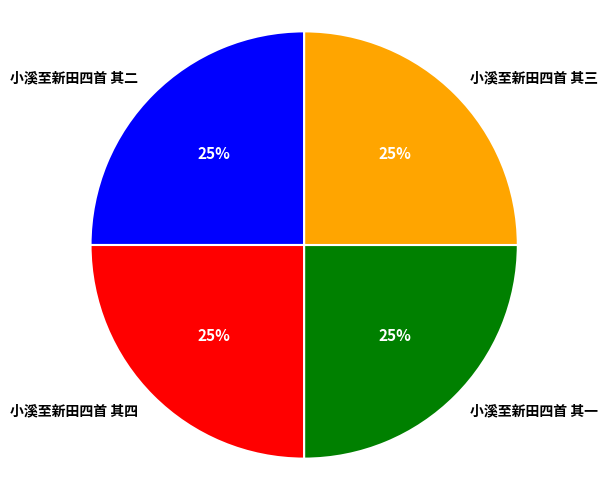

Is there any slice that represents more than half of the pie?

No